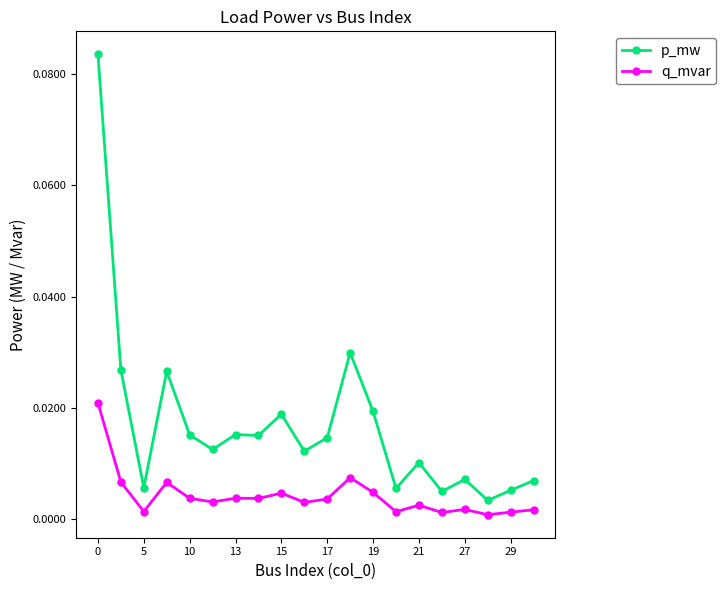

List the series in order of their overall mean, lowest first.

q_mvar, p_mw